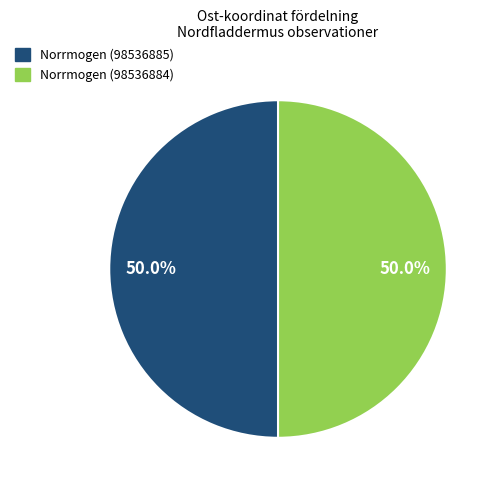

Combined, what portion of the pie is Norrmogen (98536884) and Norrmogen (98536885)?

100.0%